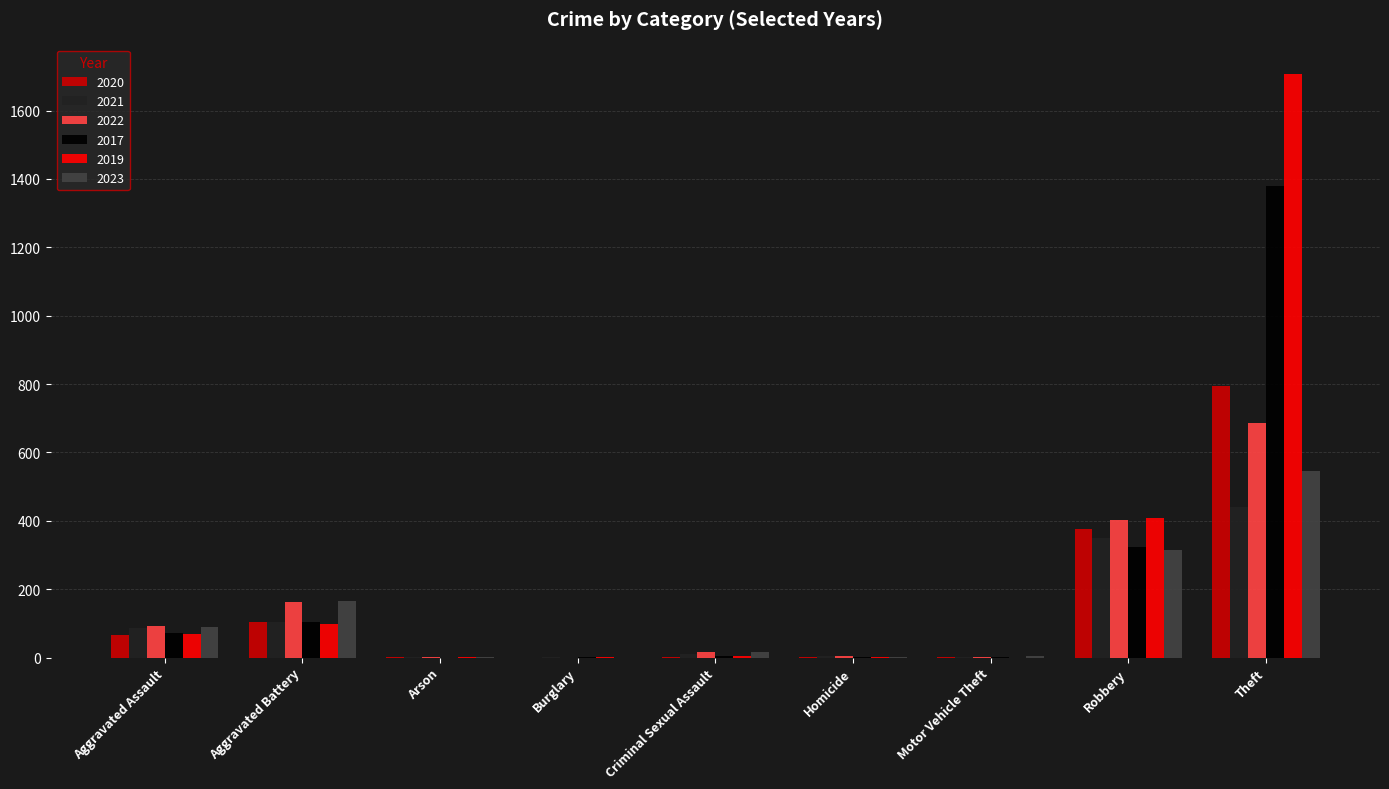

What is the sum of all 2020 values?

1346